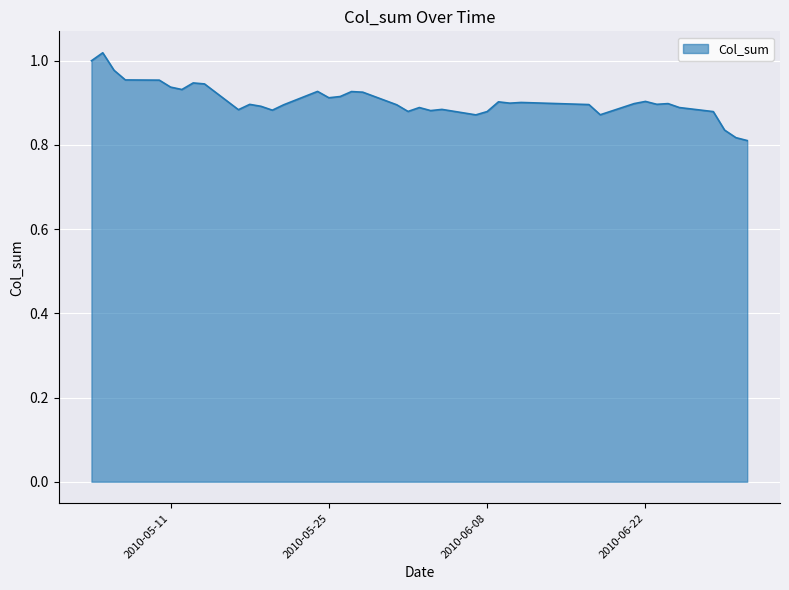

At which category does the data reach its first local valley?

2010-05-12